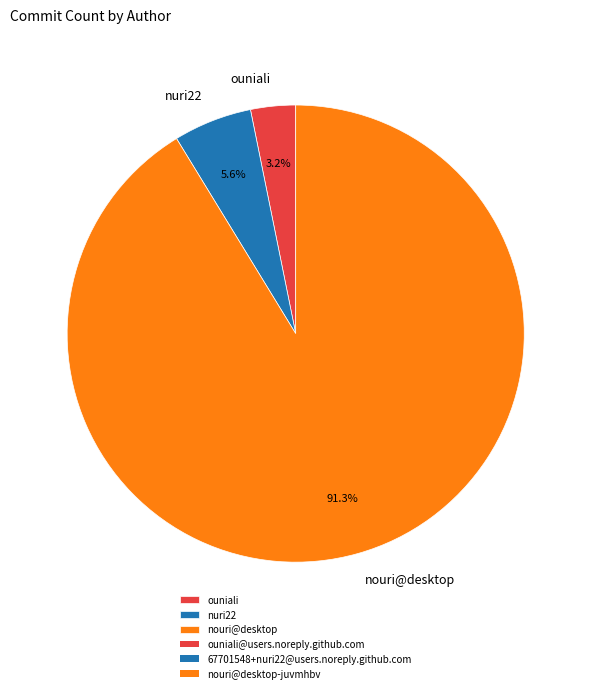

Which category accounts for the majority?

nouri@desktop